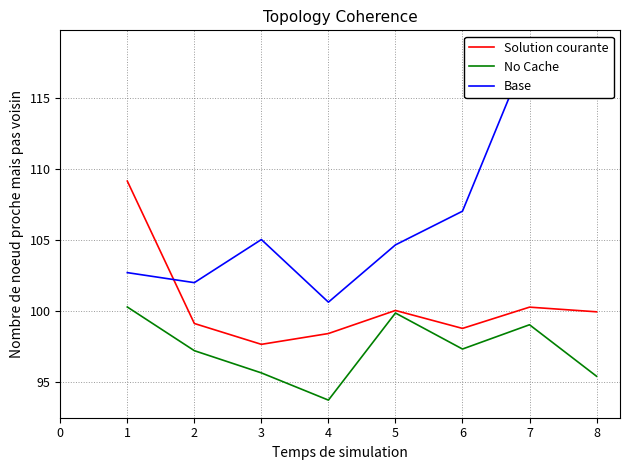

What is the maximum value for Solution courante?

109.1